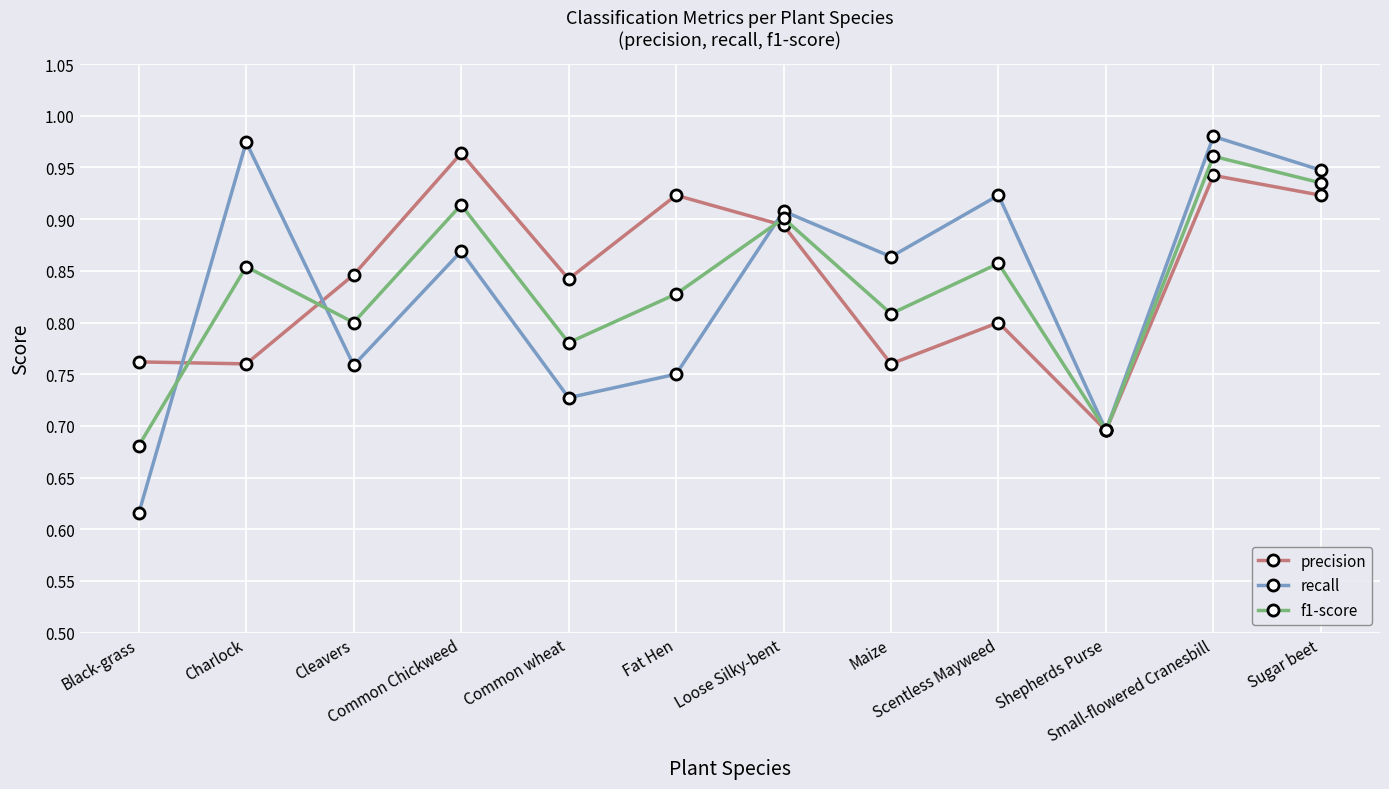

At how many categories does at least one series exceed 0?

12